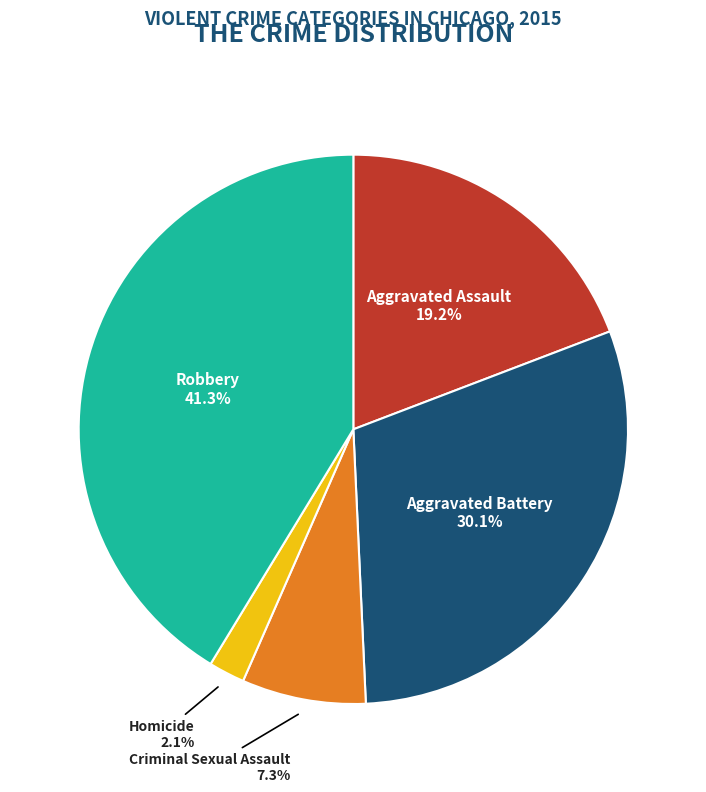

To the nearest percent, what is the average slice percentage?

20%